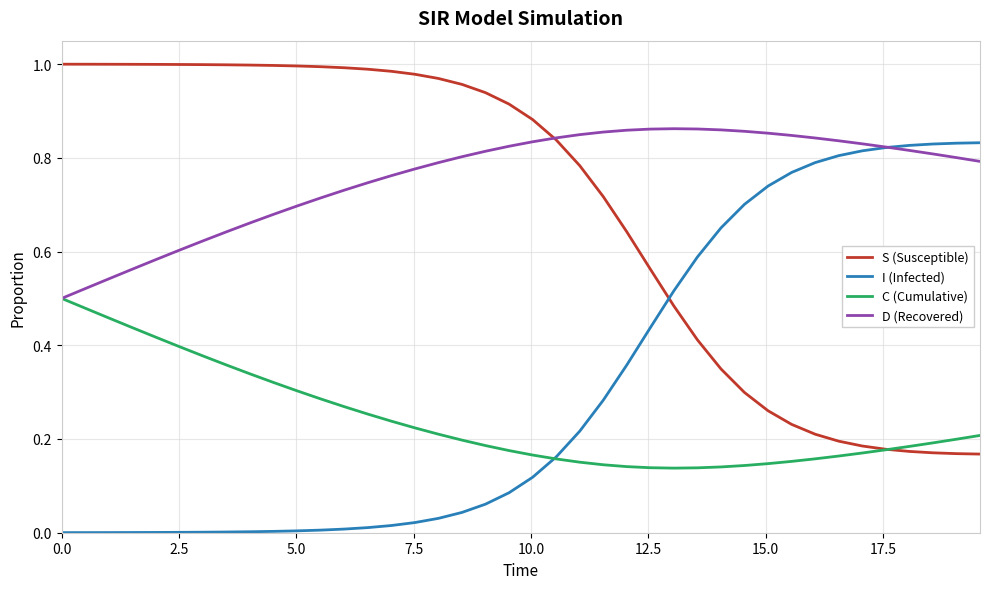

What is the highest value of the C (Cumulative) series?

0.5